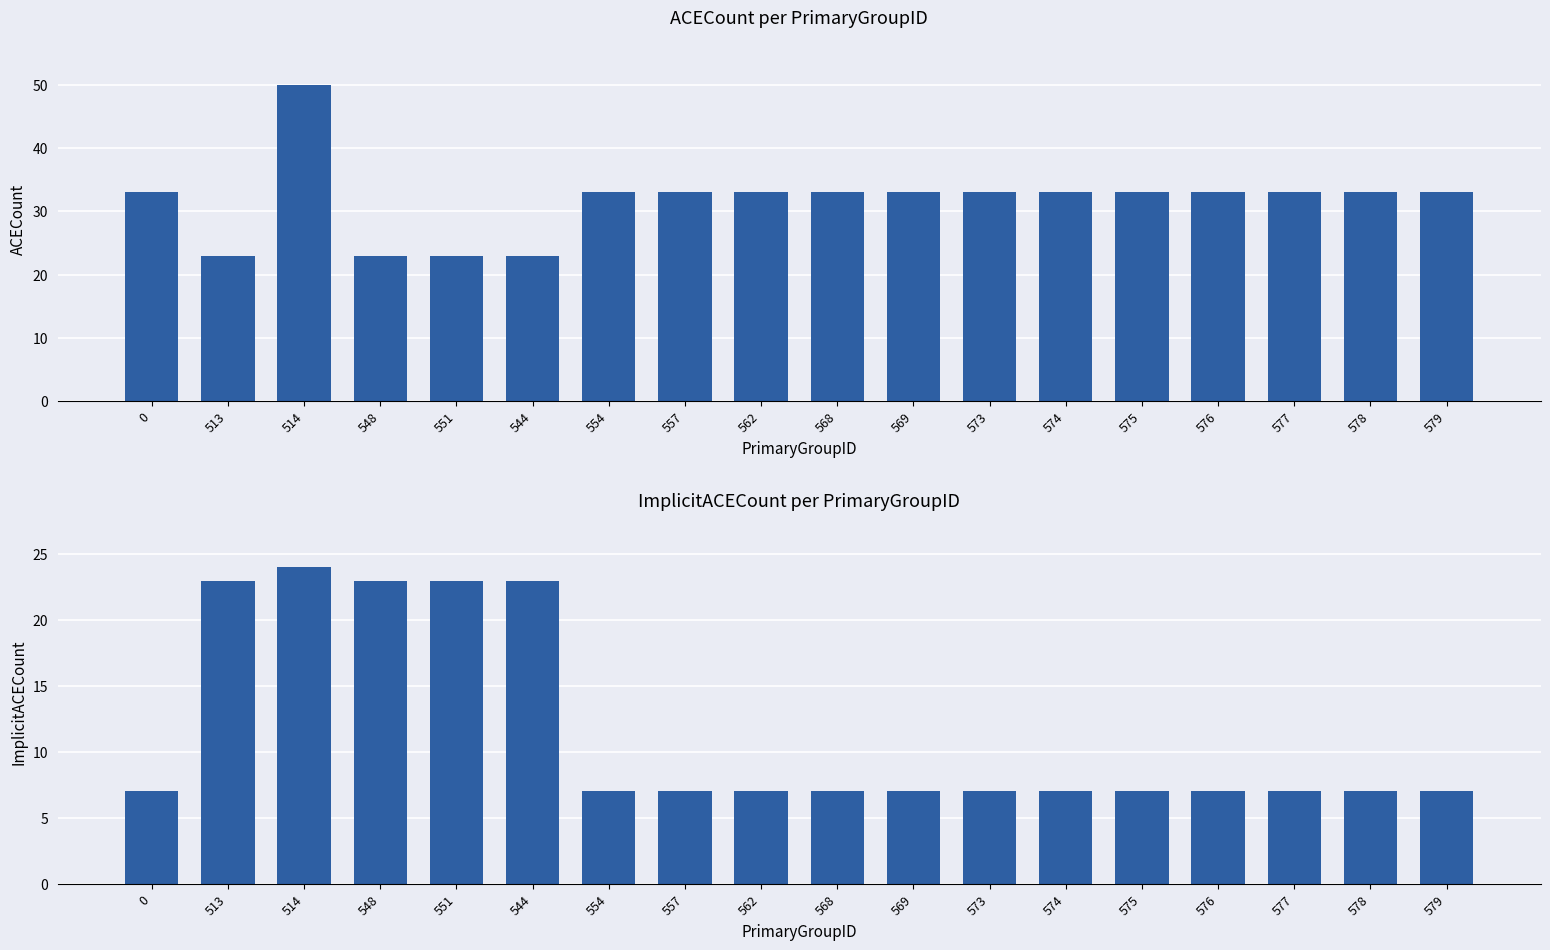

What is the value of the ACECount bar at the 14th from the left?

33